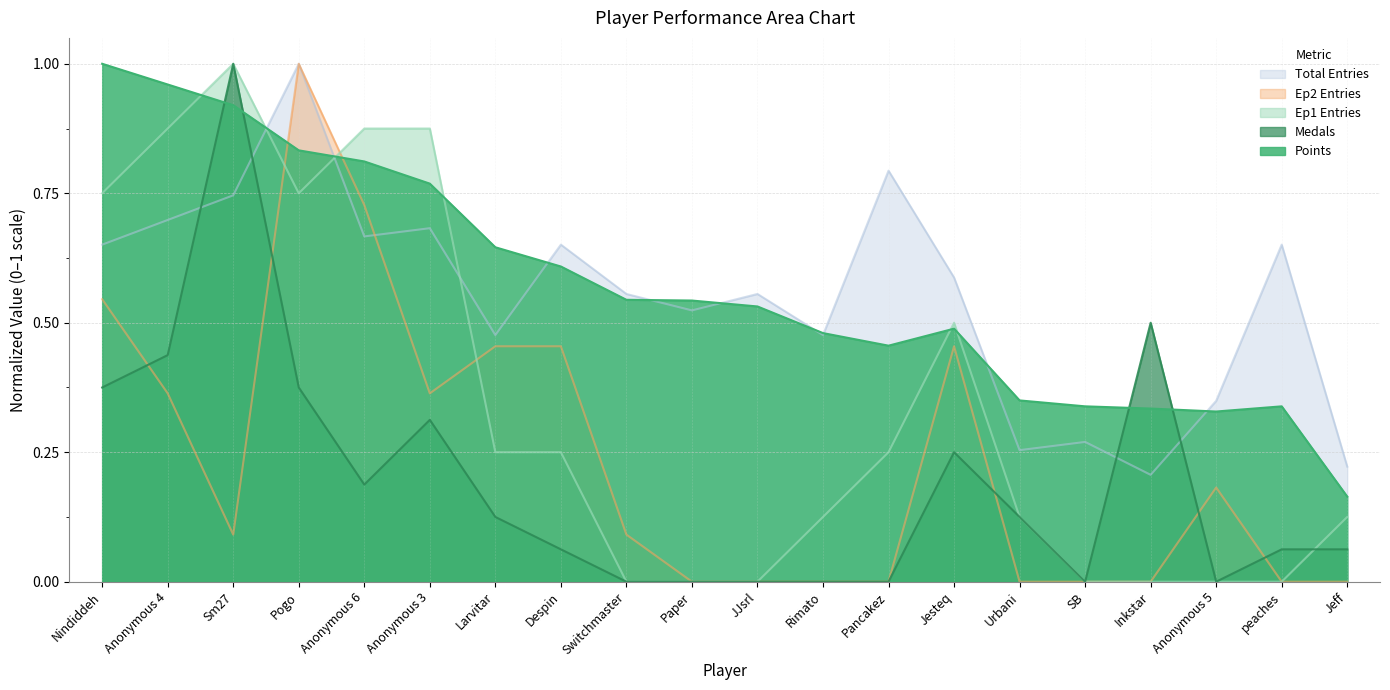

List the labels in order of Ep2_Entries value, smallest first.

Paper, JJsrl, Rimato, Pancakez, Urbani, SB, Inkstar, peaches, Jeff, Sm27, Switchmaster, Anonymous 5, Anonymous 4, Anonymous 3, Larvitar, Despin, Jesteq, Nindiddeh, Anonymous 6, Pogo